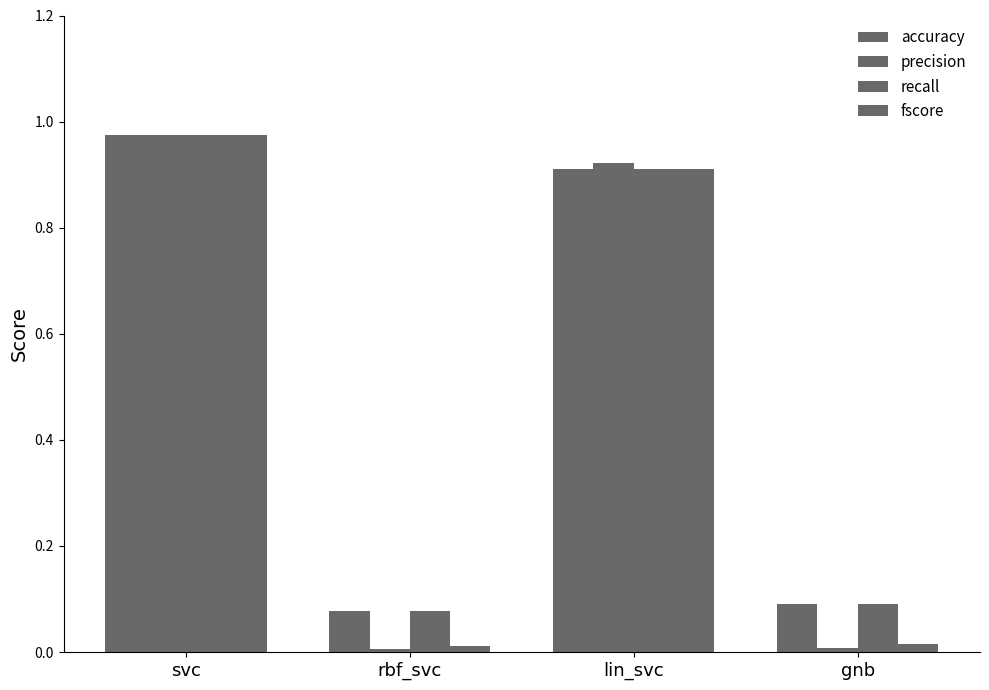

Which series changed the most between svc and gnb?

precision